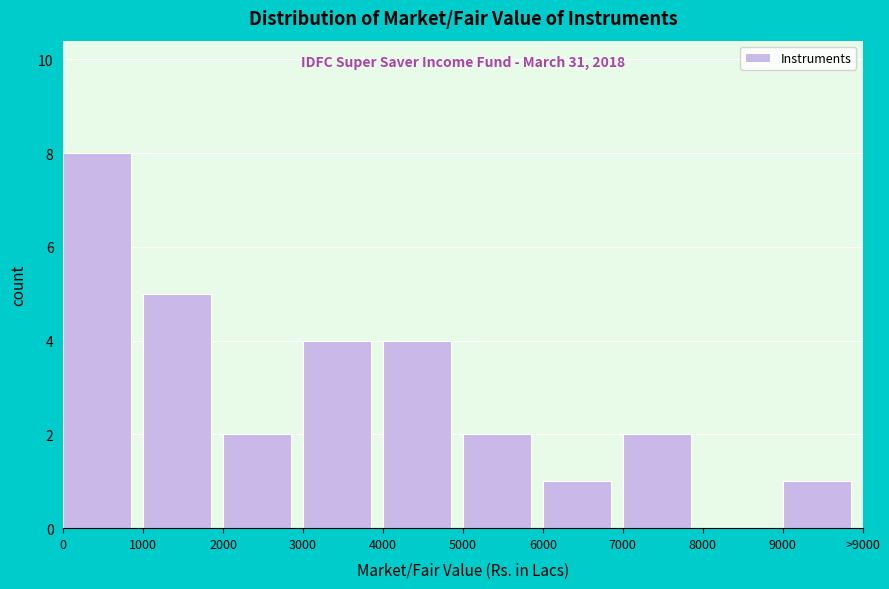

Reading left to right, transcribe all the data shown in this chart.

0=8	1000=5	2000=2	3000=4	4000=4	5000=2	6000=1	7000=2	8000=0	9000=1